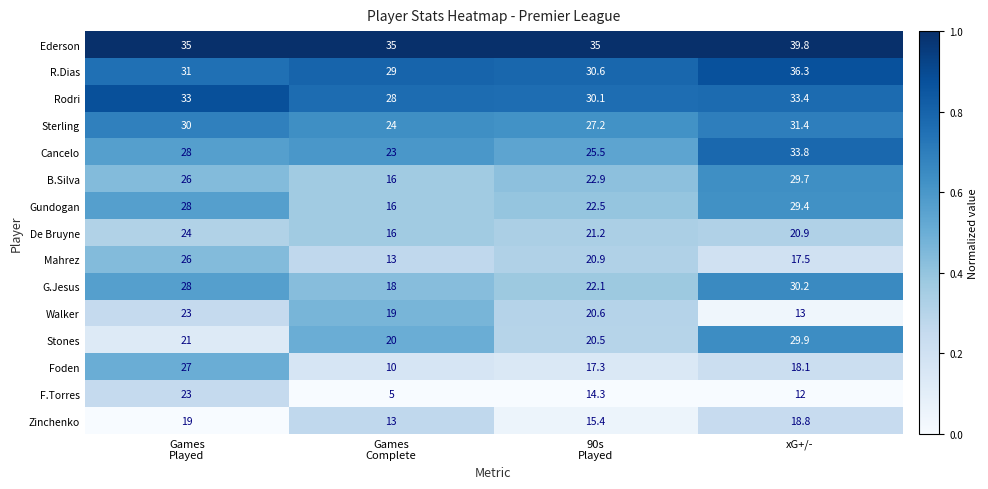

The Walker series shows 13.0 at xG+/-. True or false?

True